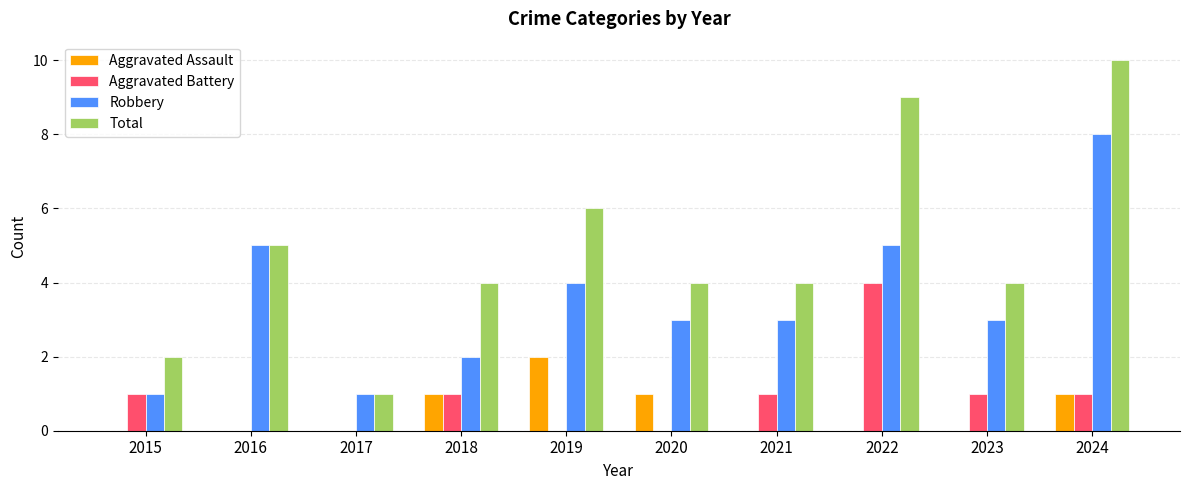

What is the spread (max minus min) of values at 2015?

2